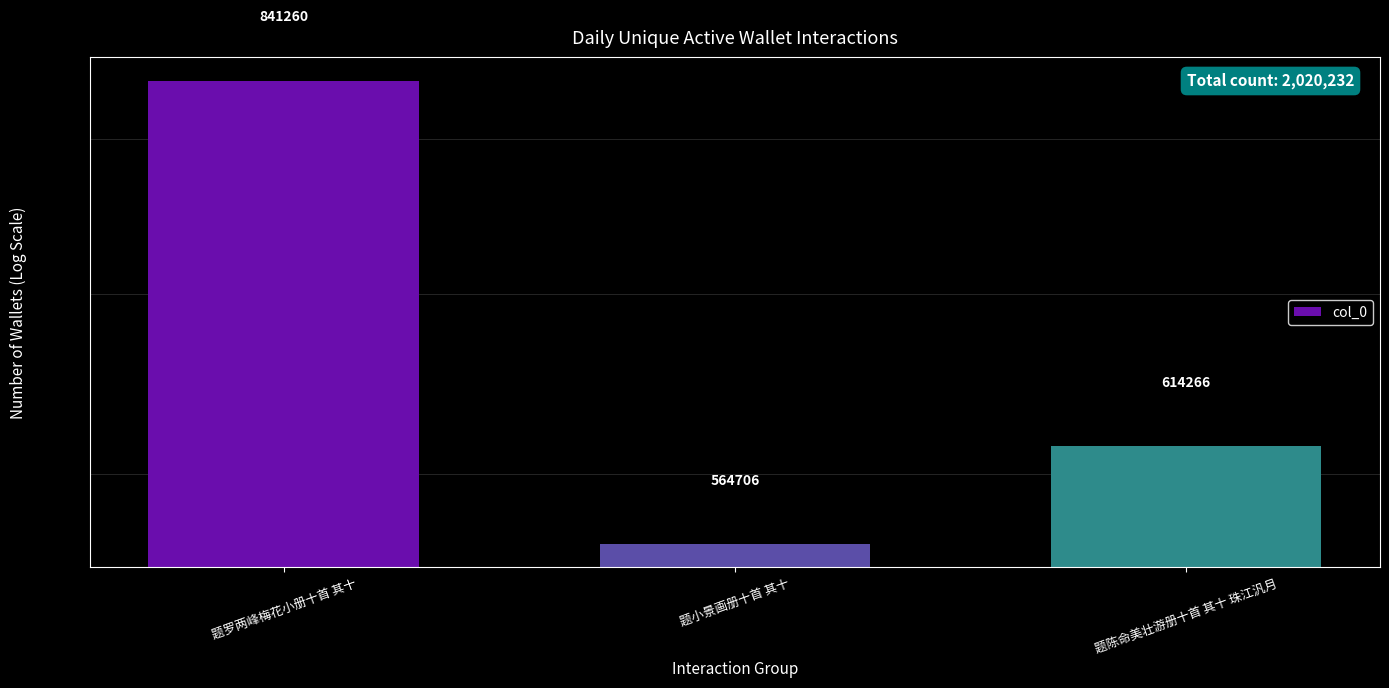

Reading left to right, extract all data points from this chart.

841260	564706	614266